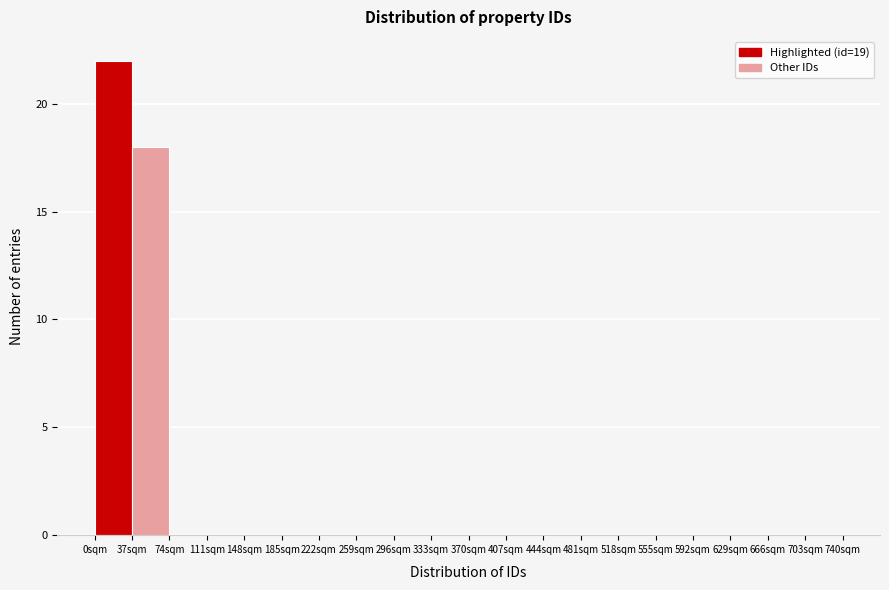

Reading left to right, transcribe this chart: for each bar, give the range it covers on the x-axis and its height. Neither the bar edges nor the heights are printed on the chart, so give them approximately, as read against the axes.

0 to 37: 22
37 to 74: 18
74 to 111: 0
111 to 148: 0
148 to 185: 0
185 to 222: 0
222 to 259: 0
259 to 296: 0
296 to 333: 0
333 to 370: 0
370 to 407: 0
407 to 444: 0
444 to 481: 0
481 to 518: 0
518 to 555: 0
555 to 592: 0
592 to 629: 0
629 to 666: 0
666 to 703: 0
703 to 740: 0